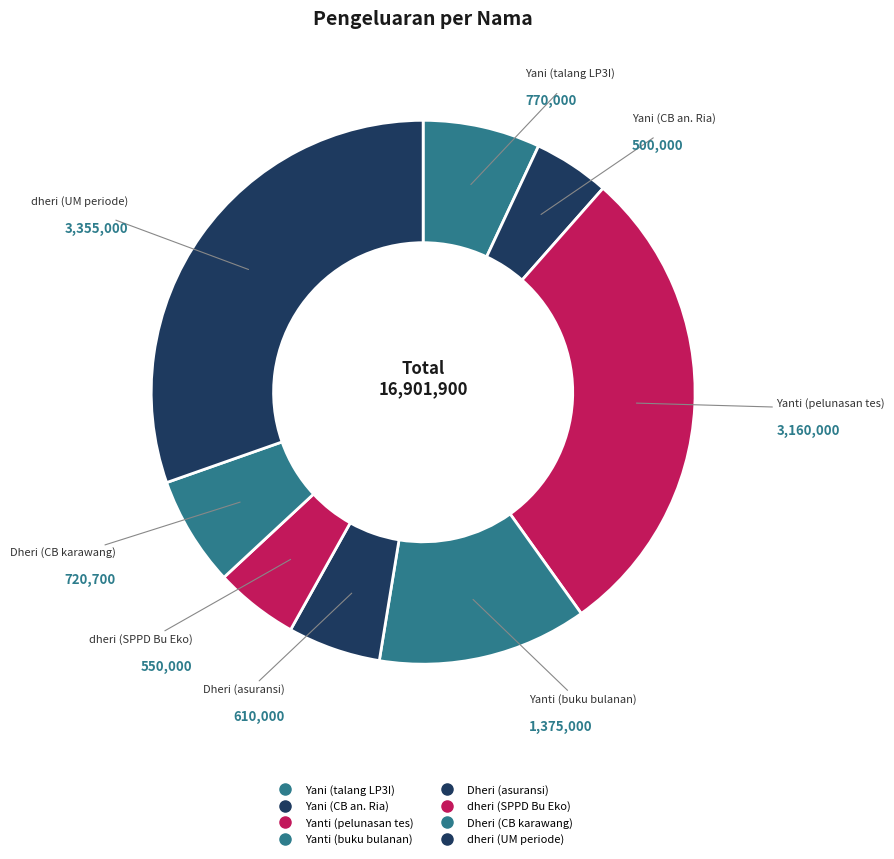

To the nearest percent, what is the average slice percentage?

12%